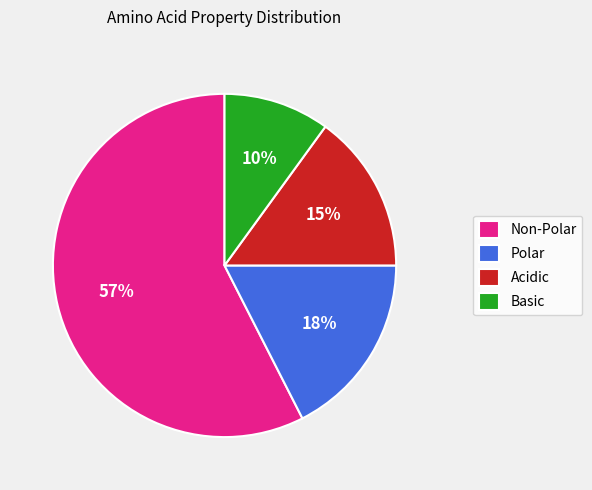

Do Non-Polar and Acidic together represent more than half of the pie?

Yes